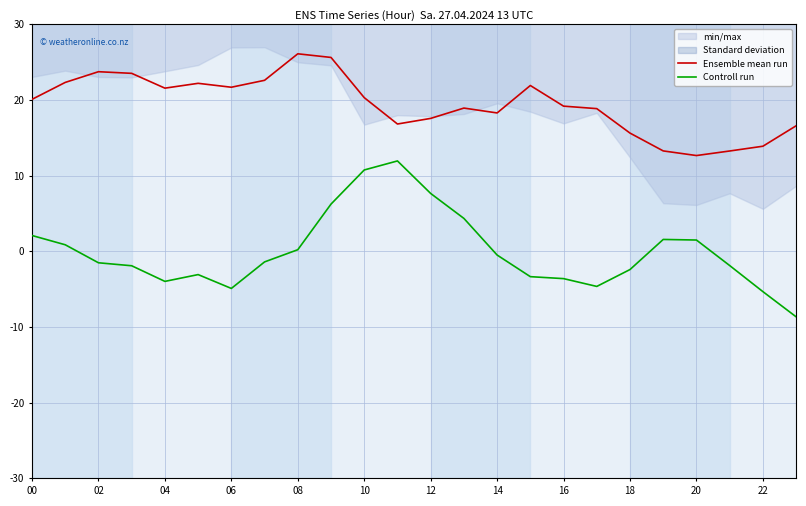

Count the number of categories in the chart.

24